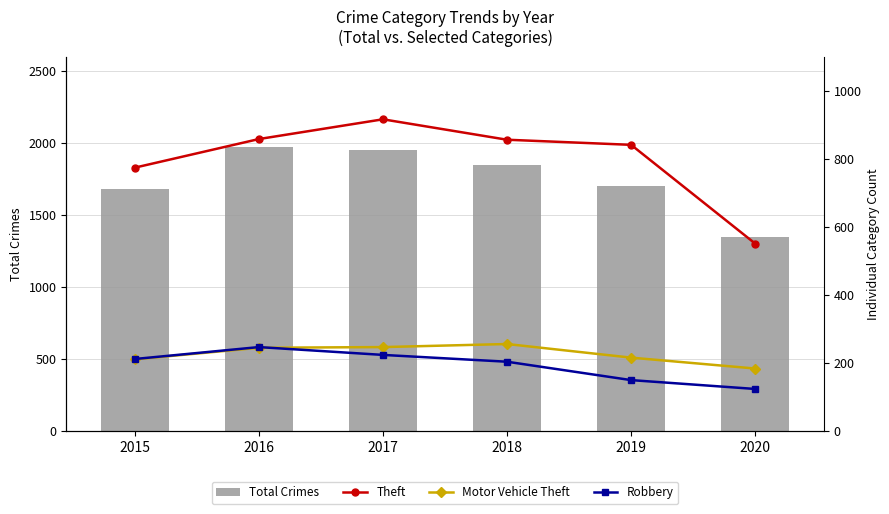

Which has a higher value, 2019 or 2016?

2016